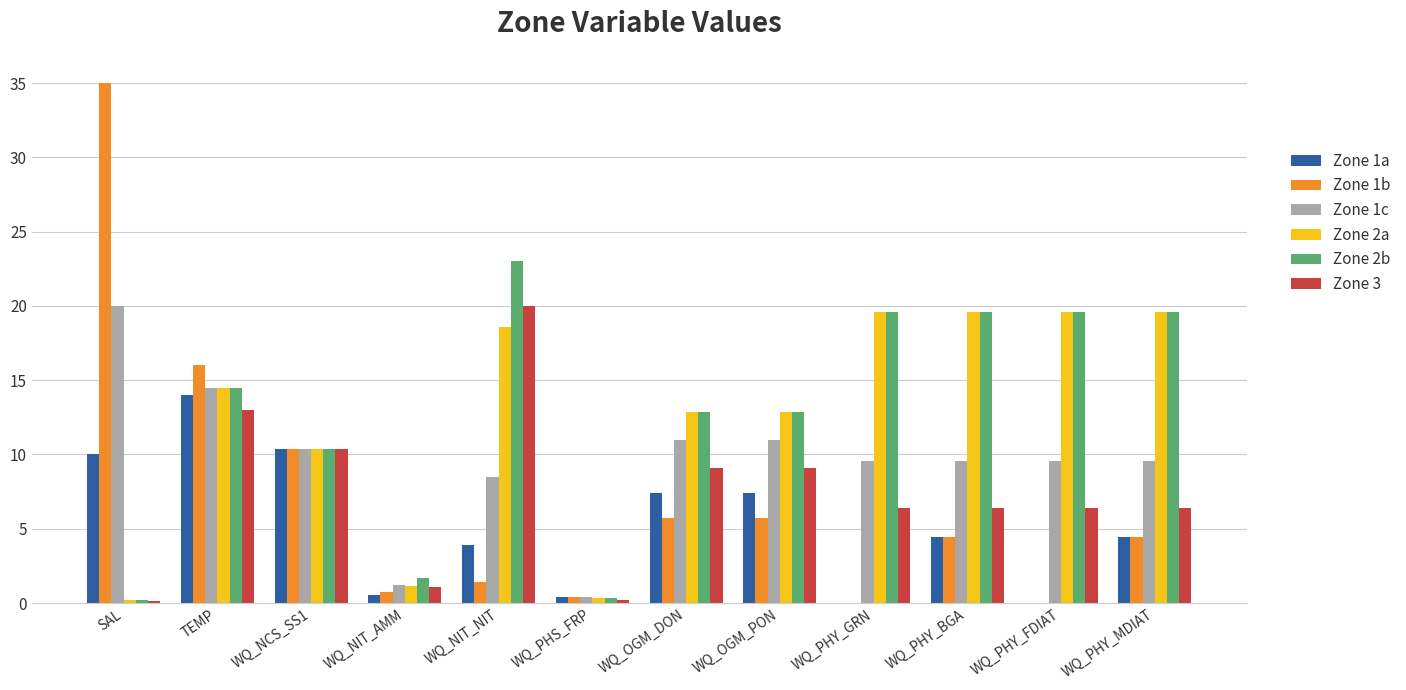

Is it true that Zone 2b equals 12.9 at WQ_OGM_PON?

True